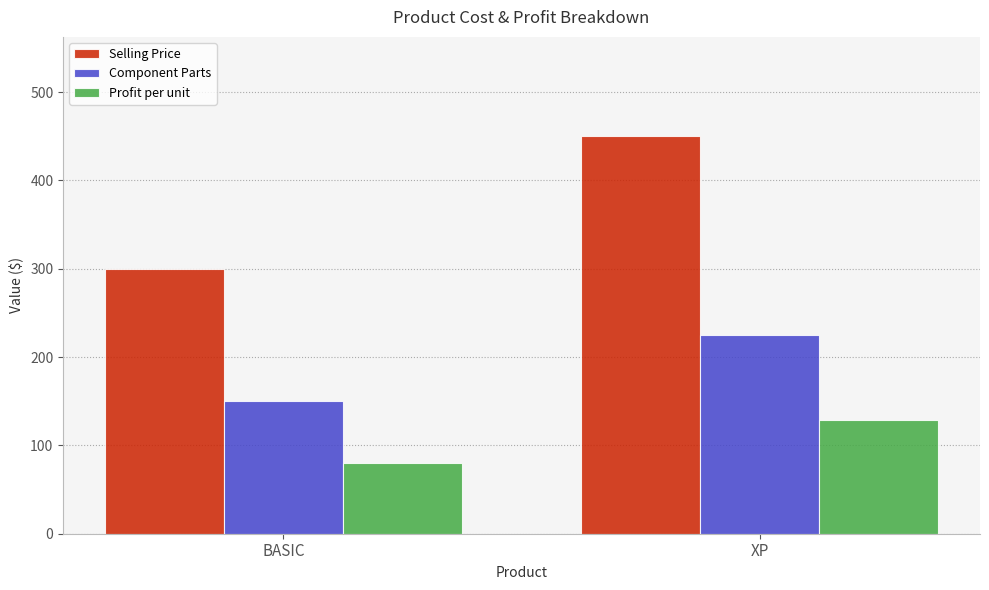

At which category is the sum across all series the highest?

XP